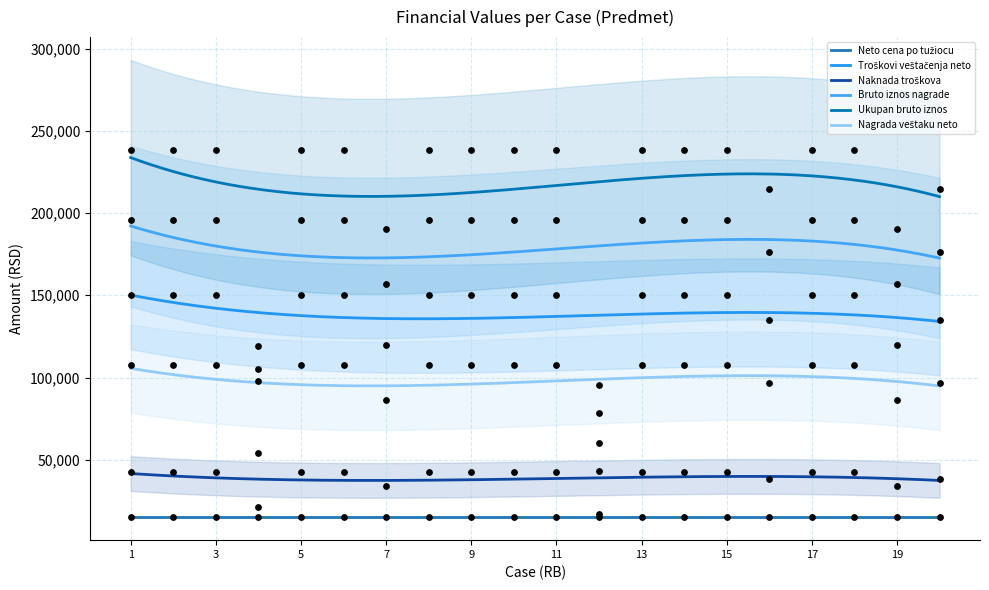

Which series has the largest total across all categories?

Ukupan bruto iznos